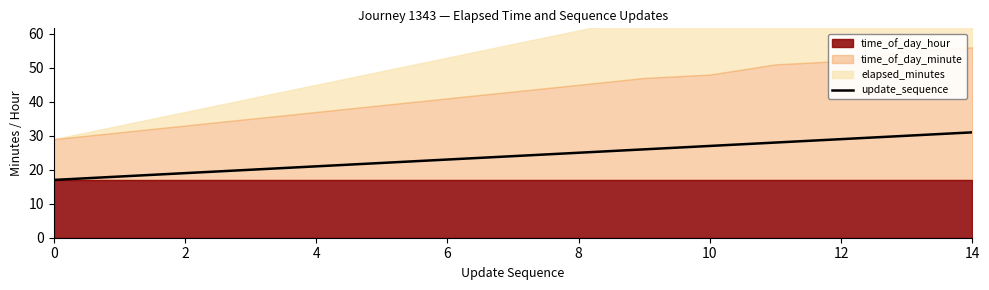

Is it true that update_sequence equals 8 at 2?

False